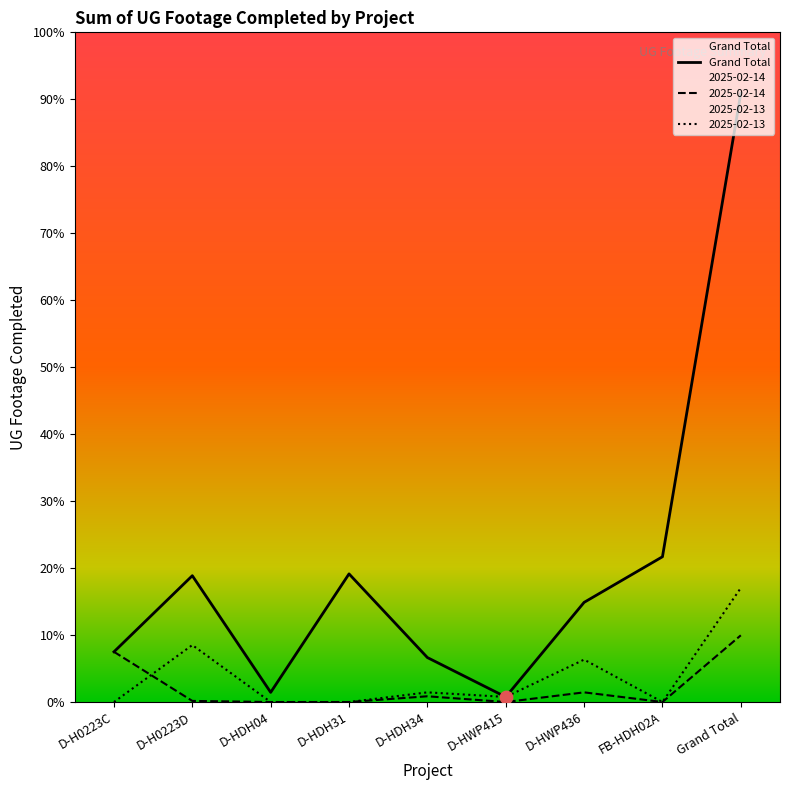

Approximately how many times larger is the value at D-HDH31 compared to D-HDH34?

2.9